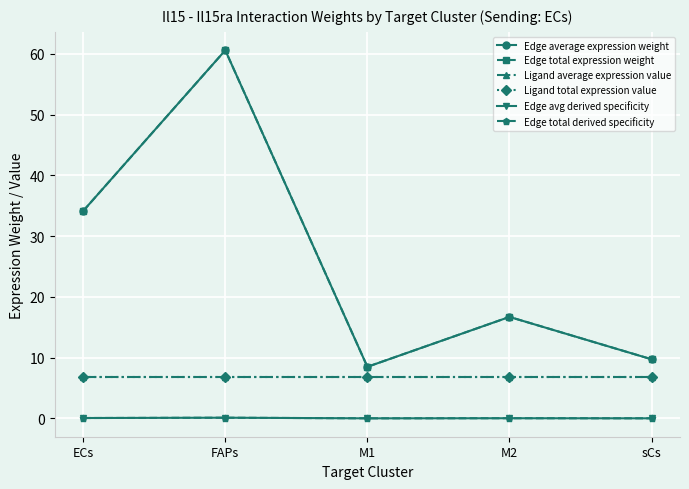

What is the value of the Edge average expression weight point at the 4th from the left?

16.7